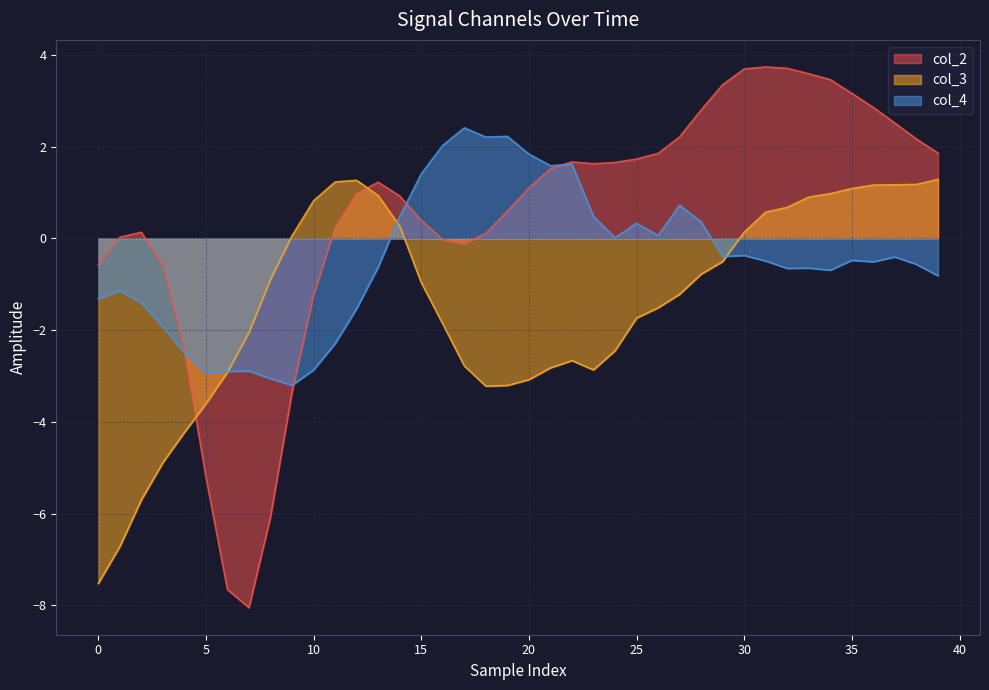

How many negative values does the col_4 series have?

25